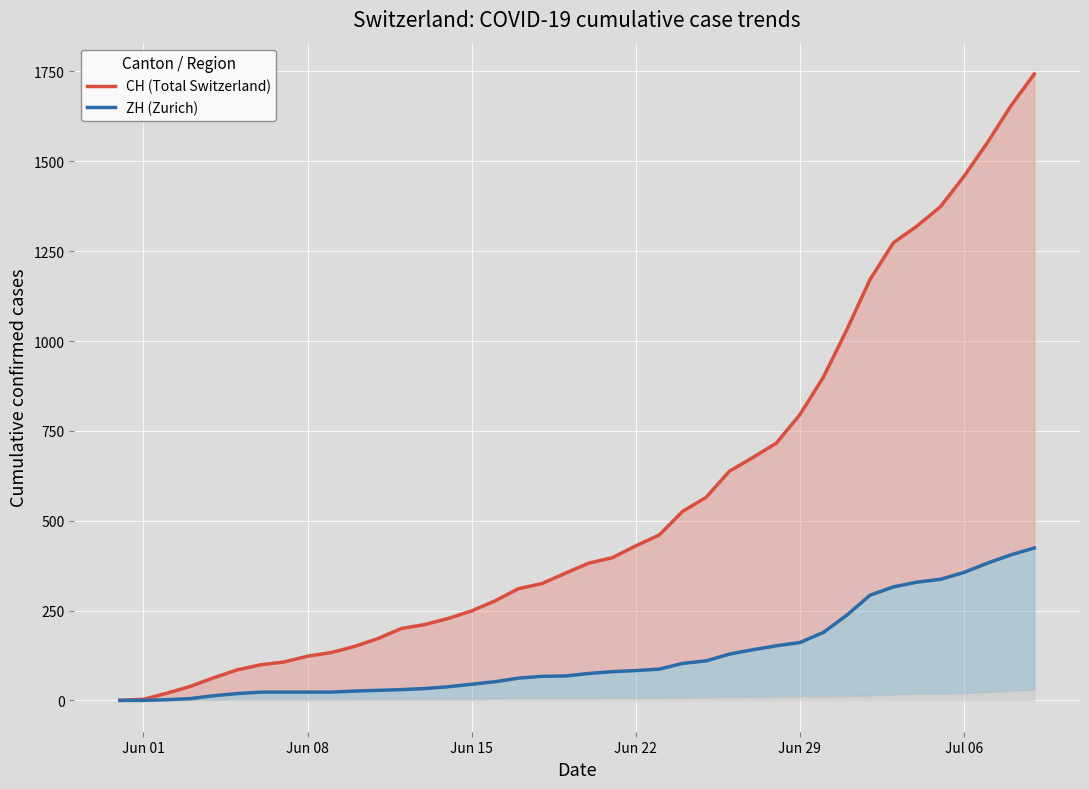

Which series has the largest total across all categories?

CH (Total Switzerland)